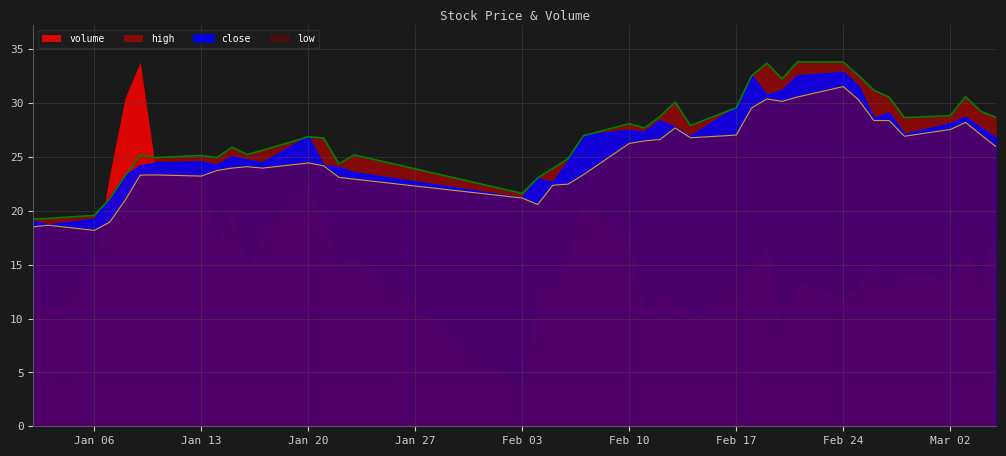

Which series has the largest range (max minus min)?

volume